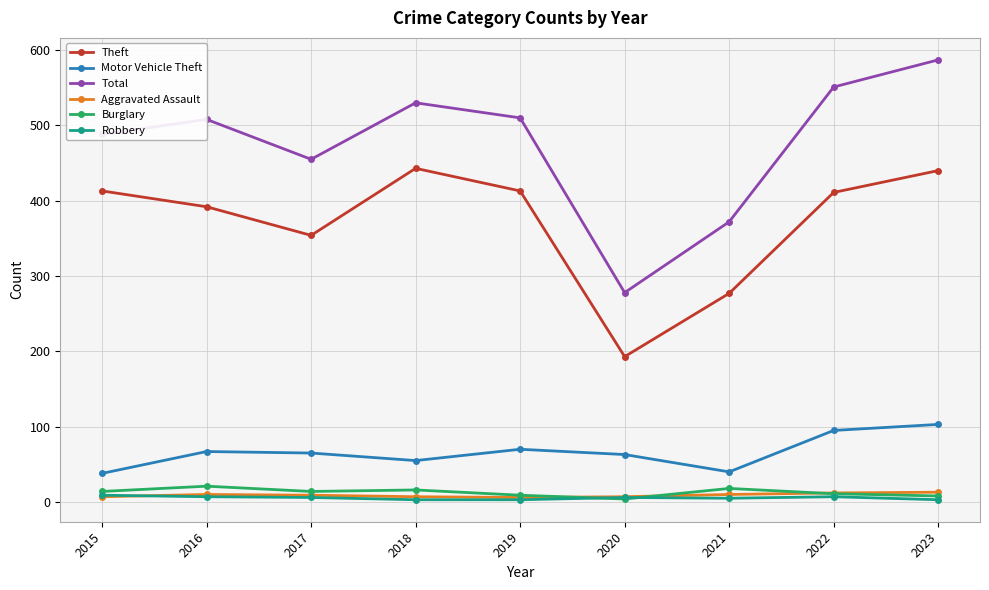

True or false: Burglary and Motor Vehicle Theft intersect in this chart.

False